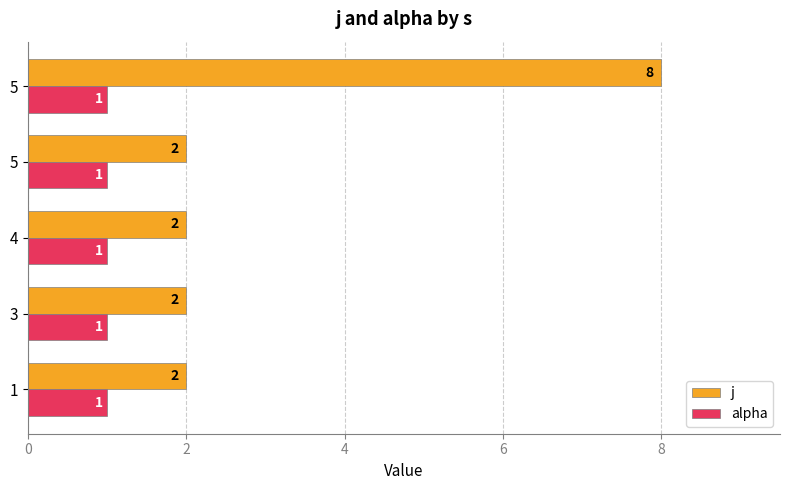

What are all the series names shown in the legend?

j, alpha